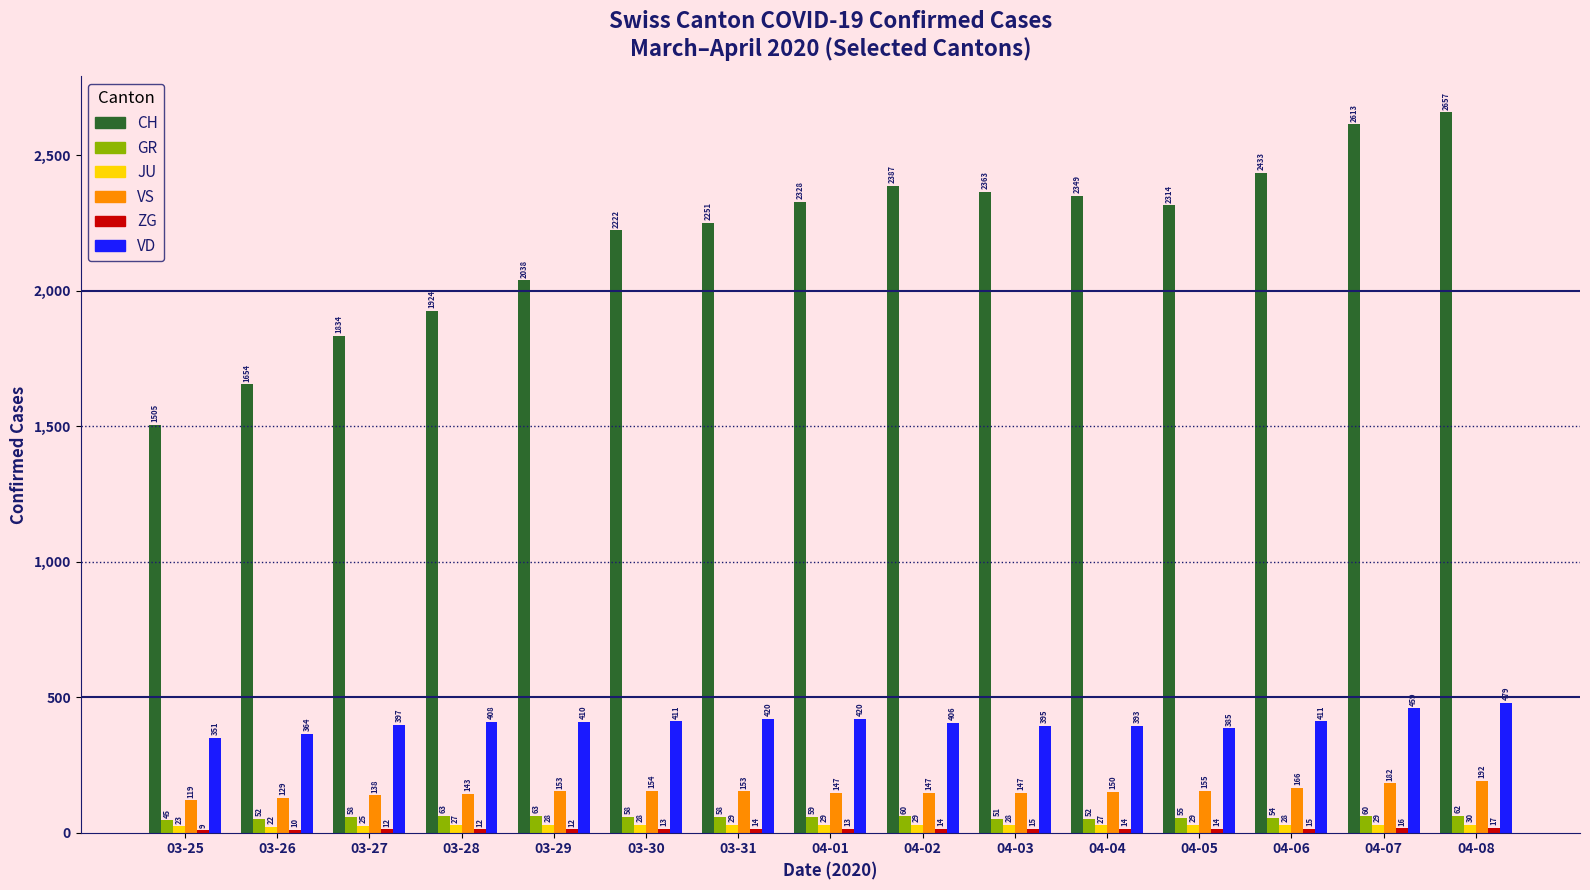

What is the difference between the second highest and second lowest values in the VS series?

53